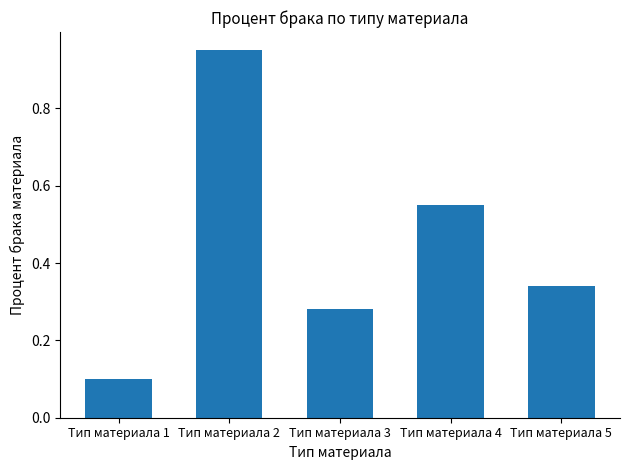

The chart shows a value of 0.6 at Тип материала 5. True or false?

False